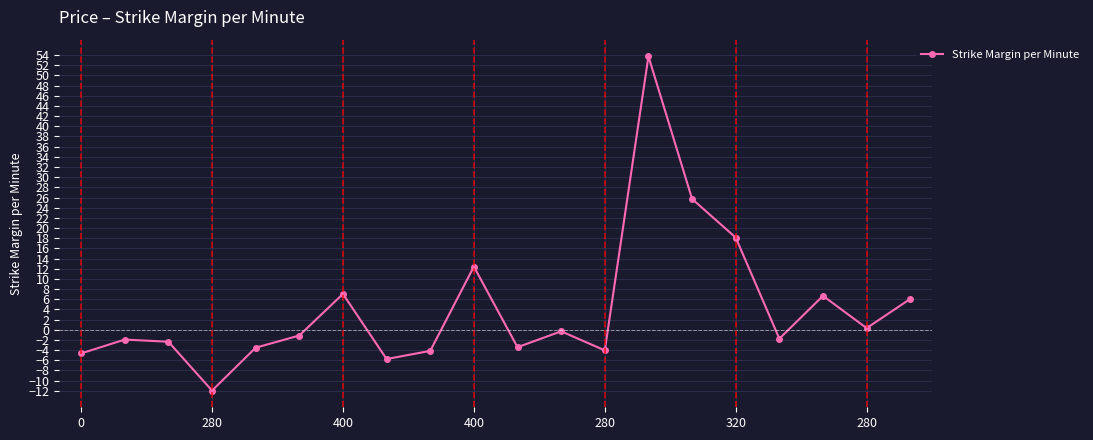

What is the minimum value shown in the chart?

-11.9